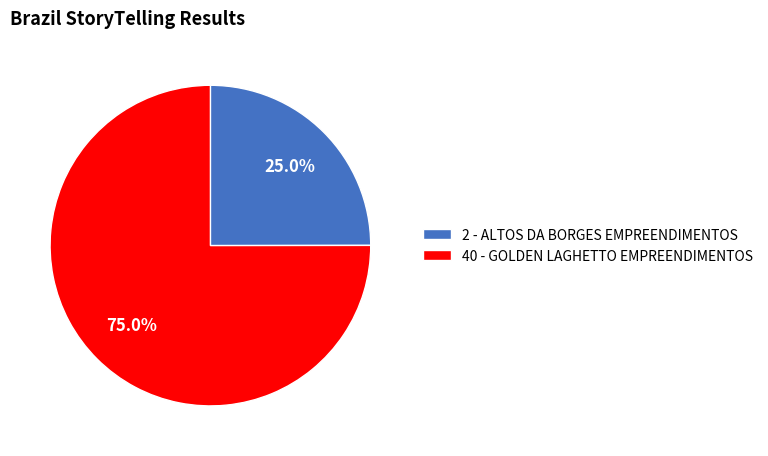

Which slice is the largest?

40 - GOLDEN LAGHETTO EMPREENDIMENTOS